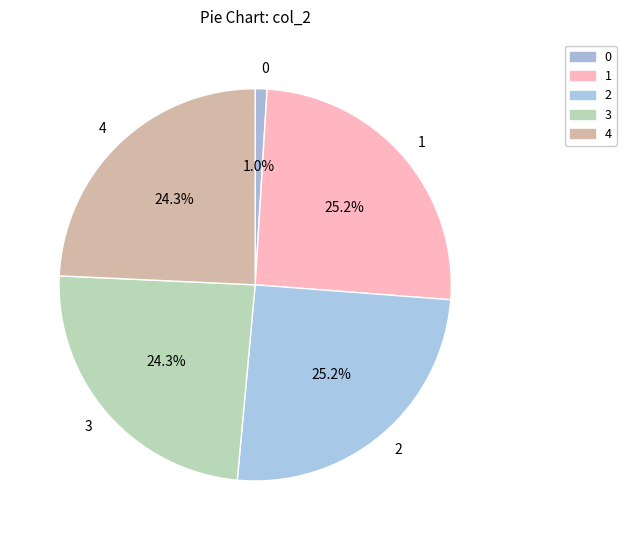

To the nearest percent, what portion does 2 represent?

25%